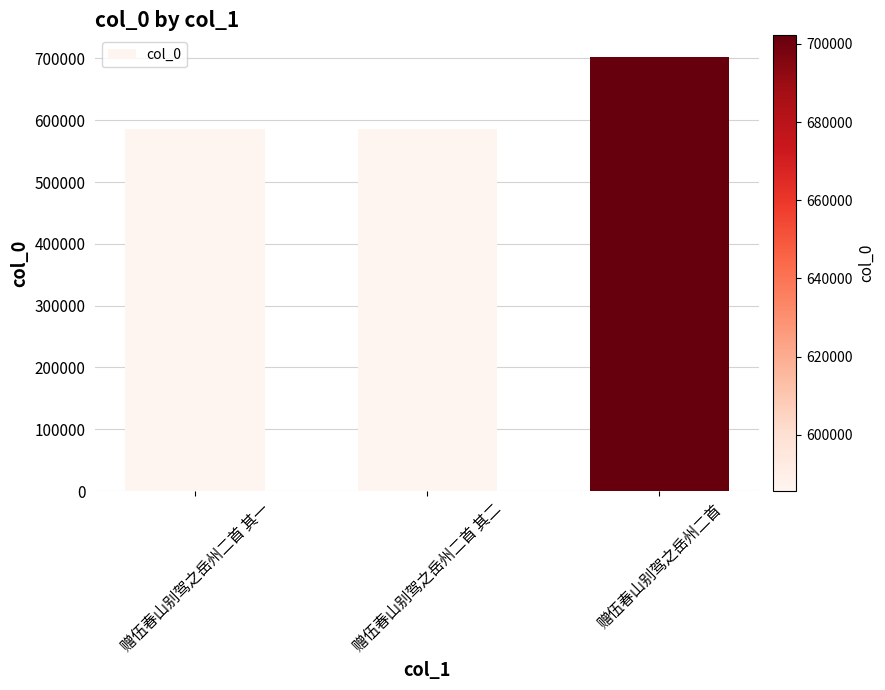

True or false: the data shows 702167 at 赠伍春山别驾之岳州二首.

True